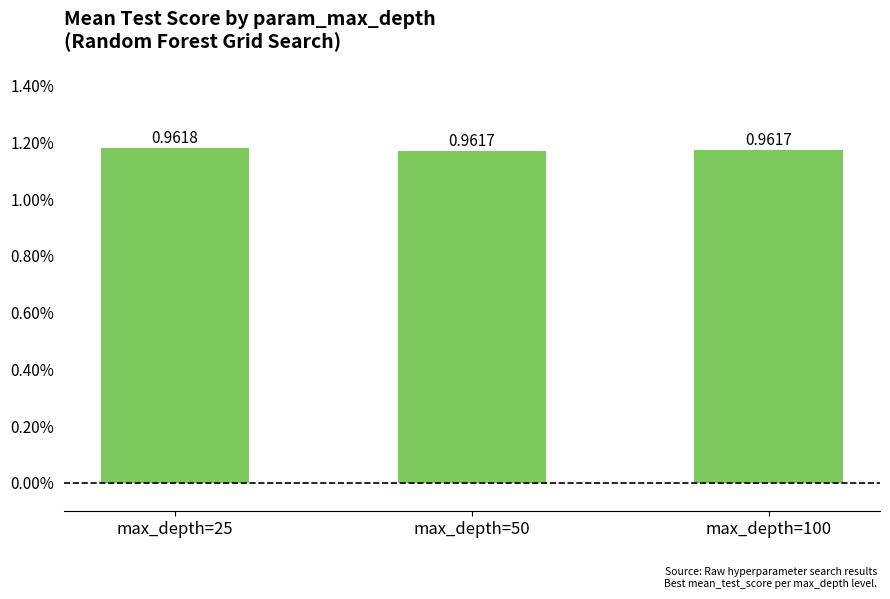

What is the ratio of the value at max_depth=100 to the value at max_depth=50?

1.0